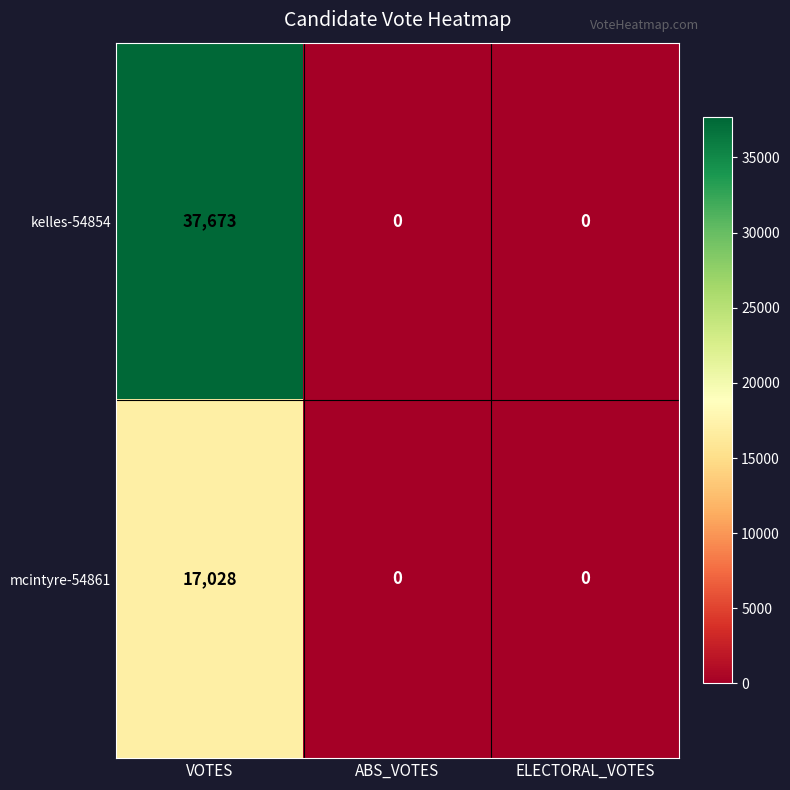

What is the greatest value displayed?

37673